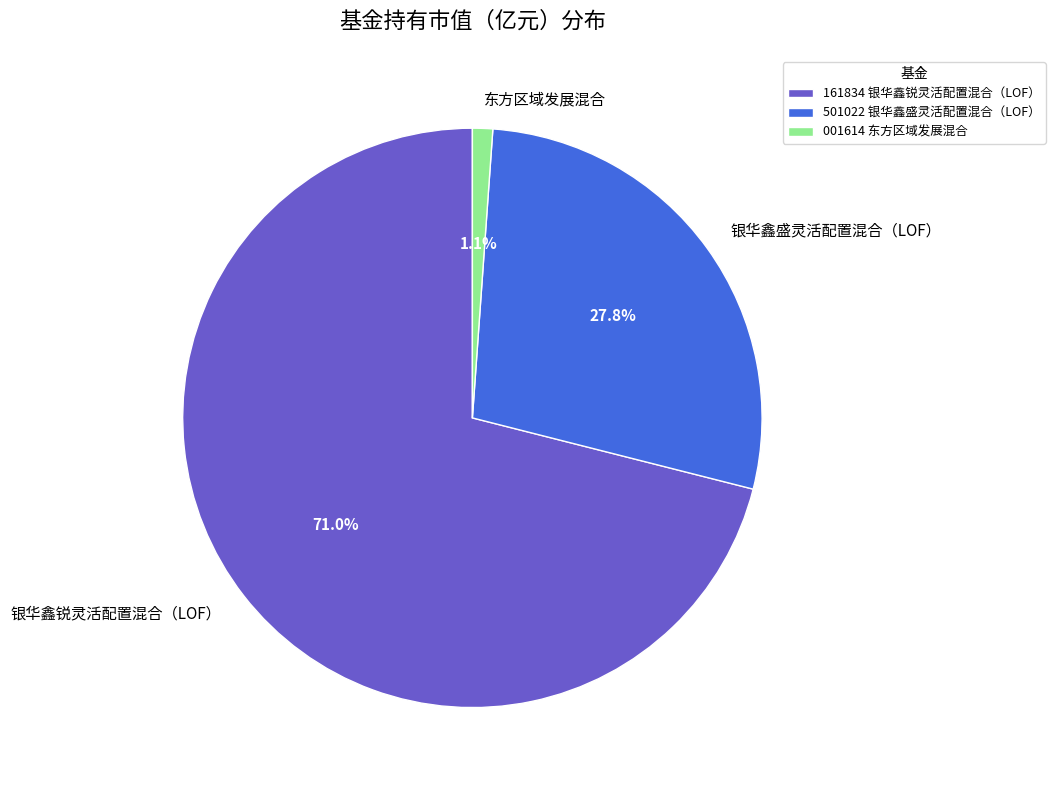

Rank the categories by value from highest to lowest.

银华鑫锐灵活配置混合（LOF）, 银华鑫盛灵活配置混合（LOF）, 东方区域发展混合